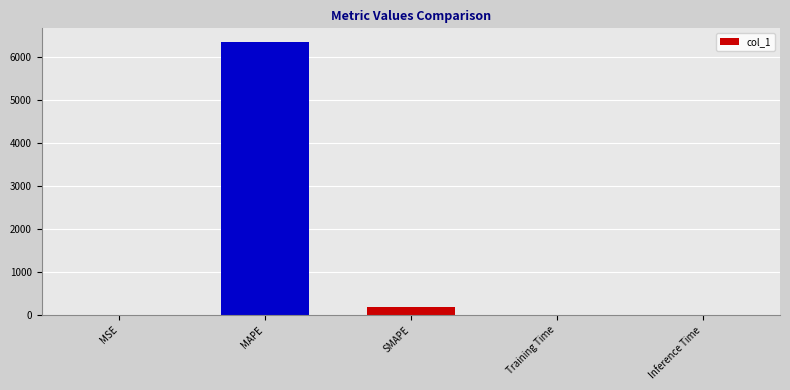

The value at MAPE is 11312.5. True or false?

False